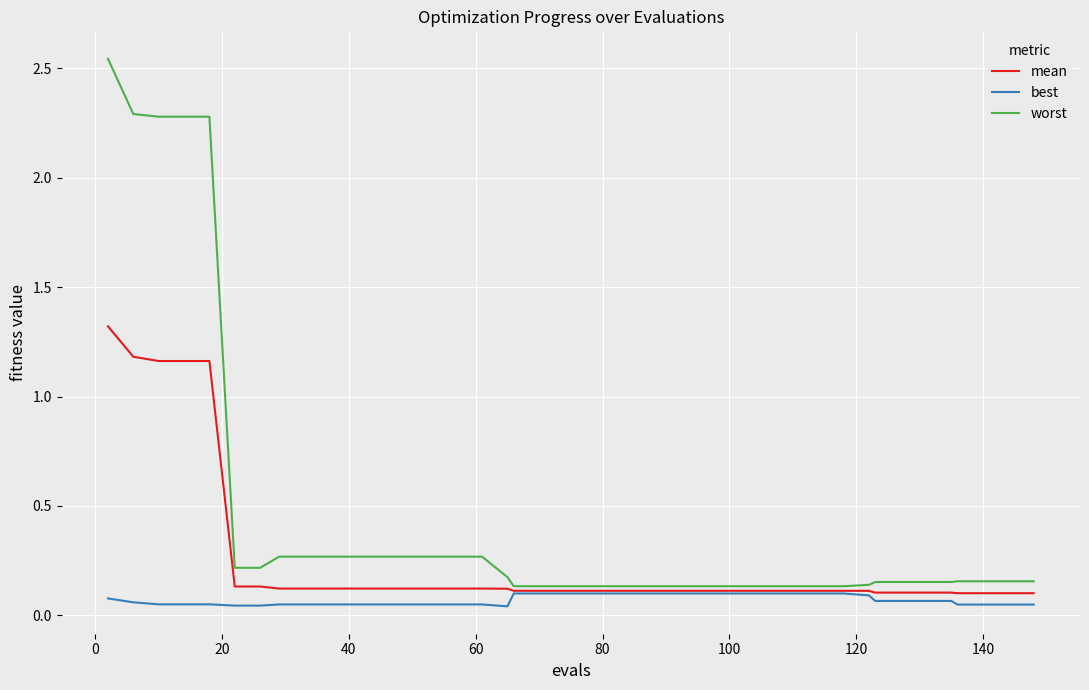

What is the maximum value for mean?

1.3